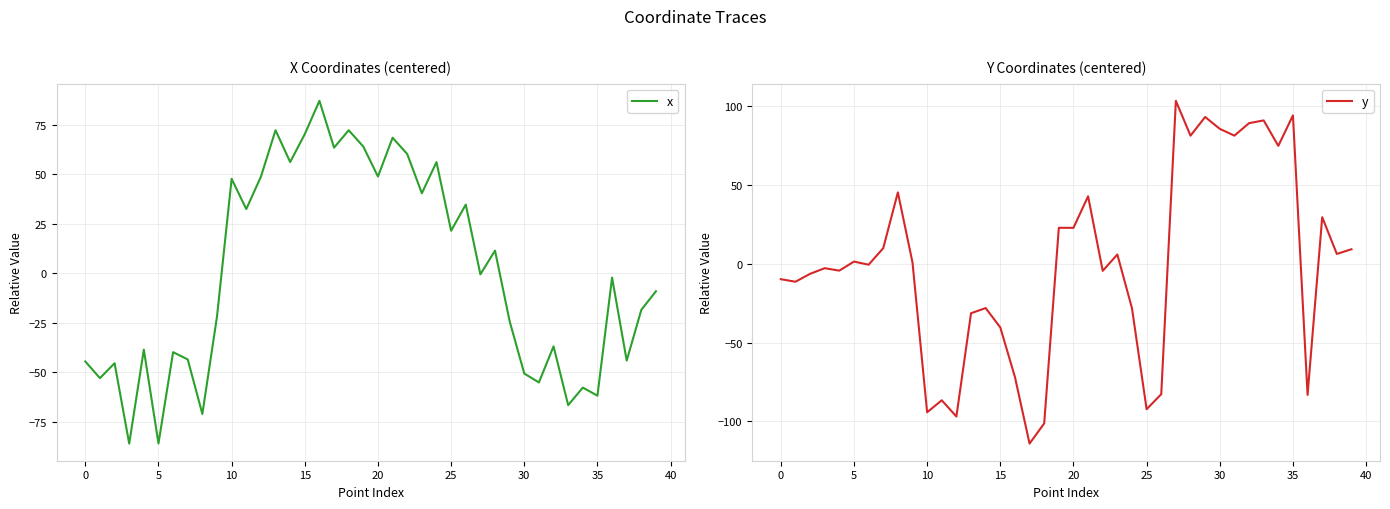

What is the highest value of the y series?

103.5